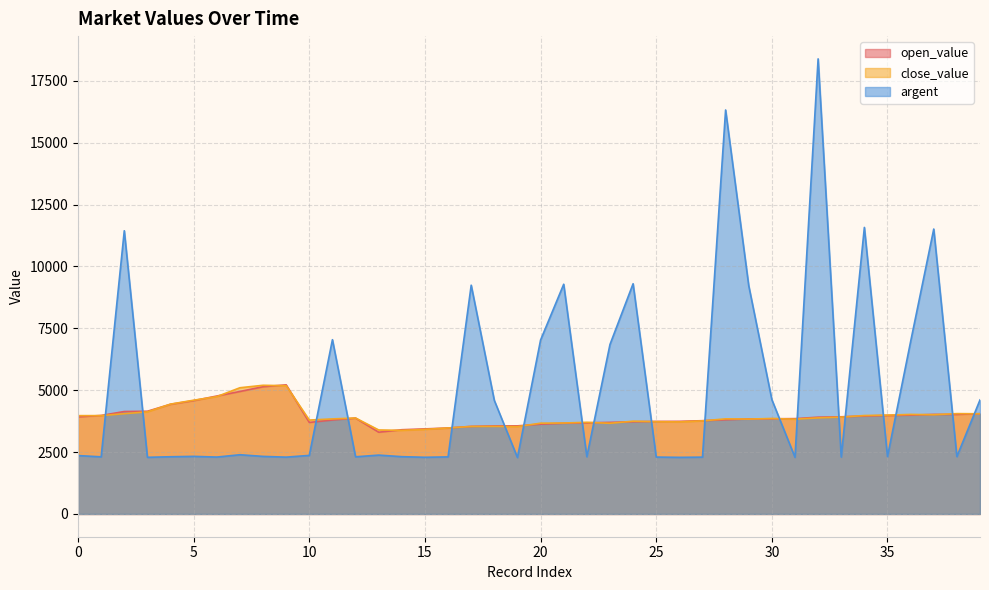

What are all the series names shown in the legend?

open_value, close_value, argent